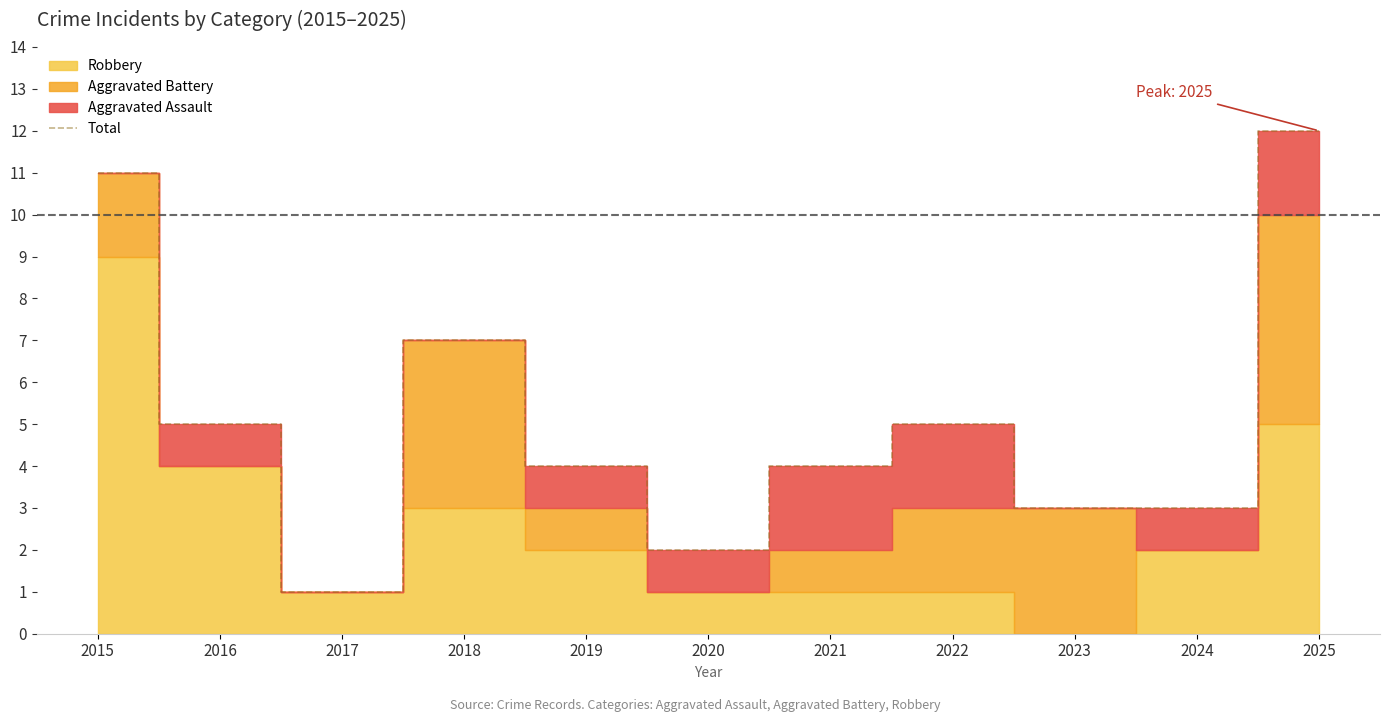

Which category has the highest value across all series?

2025